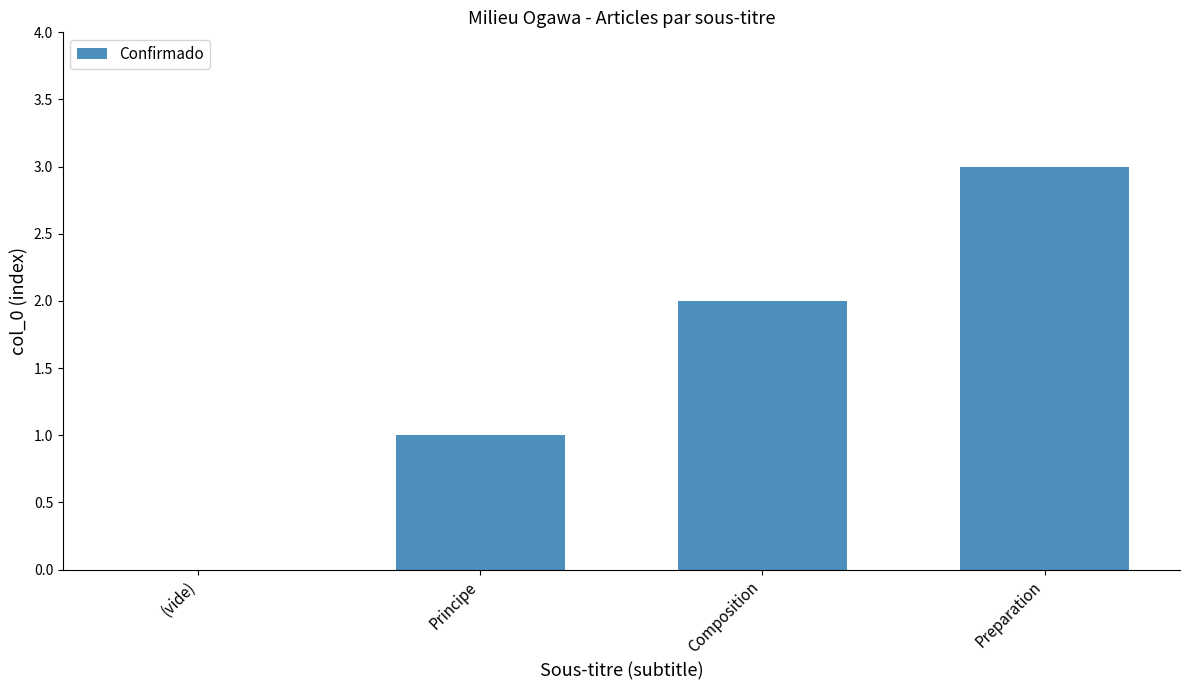

Is it true that the value at Composition is 3?

False